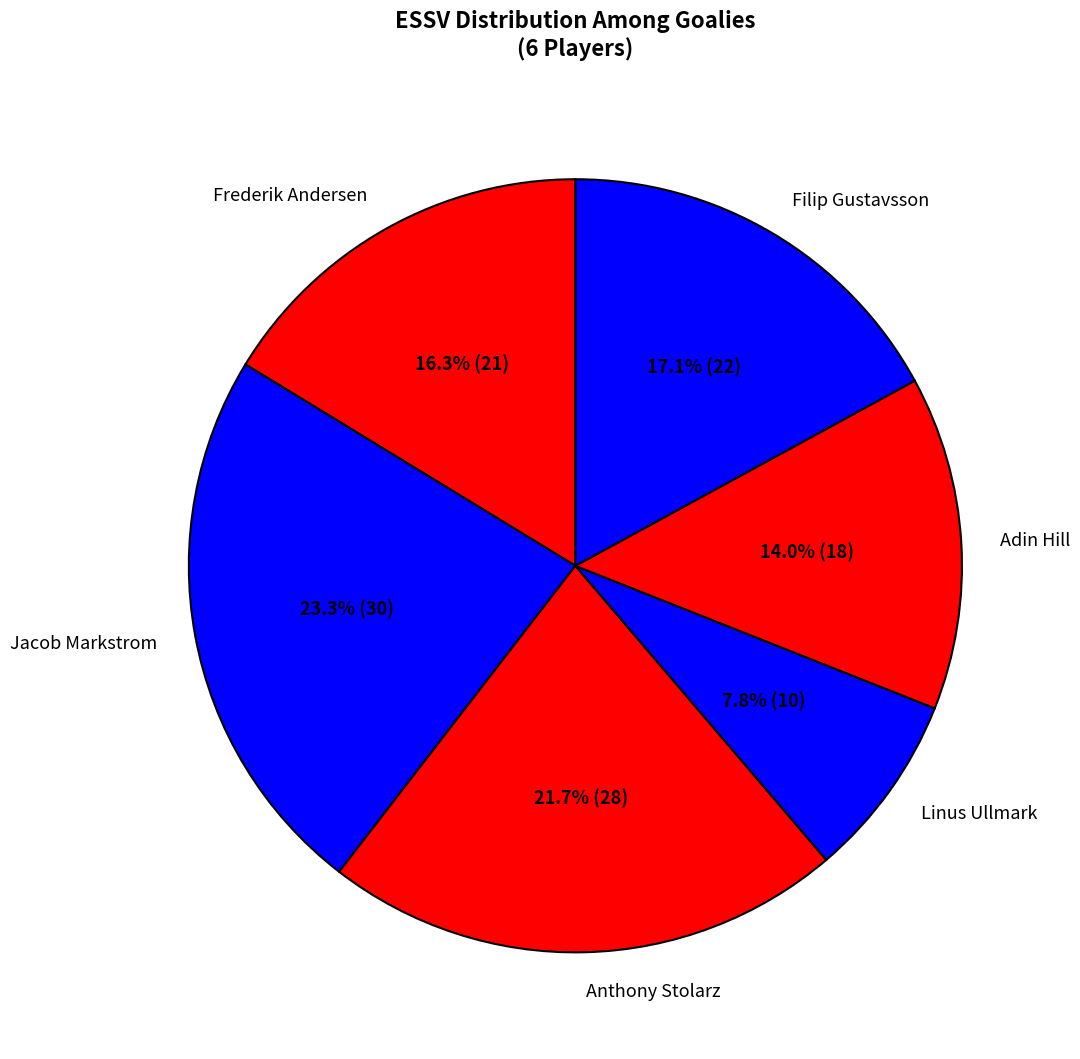

What is the ratio of the value at Jacob Markstrom to the value at Linus Ullmark?

3.0